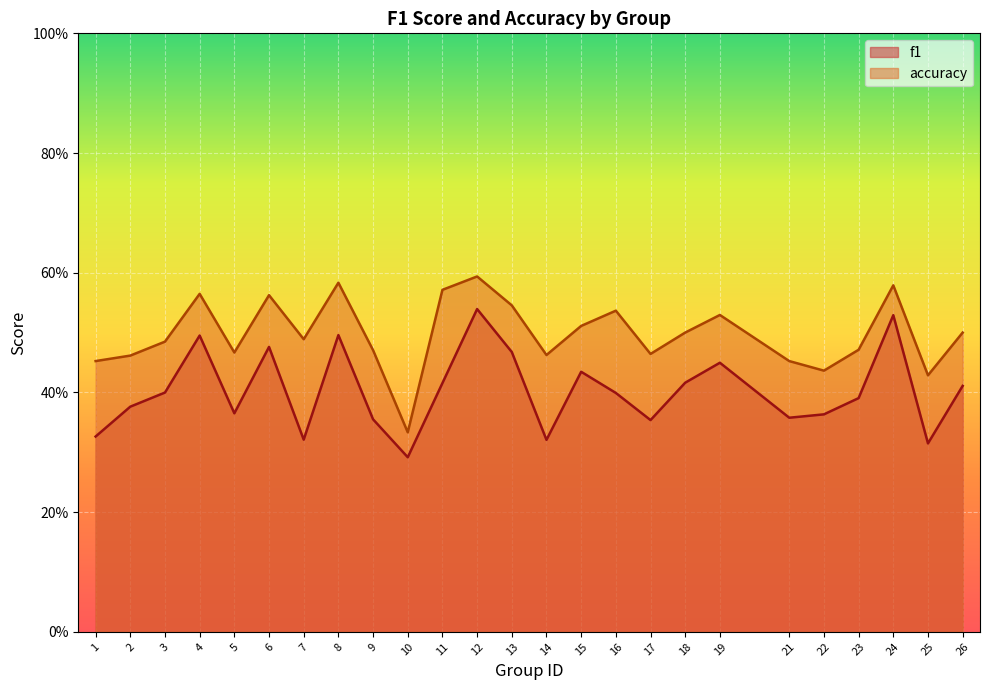

At which category is the sum across all series the highest?

12